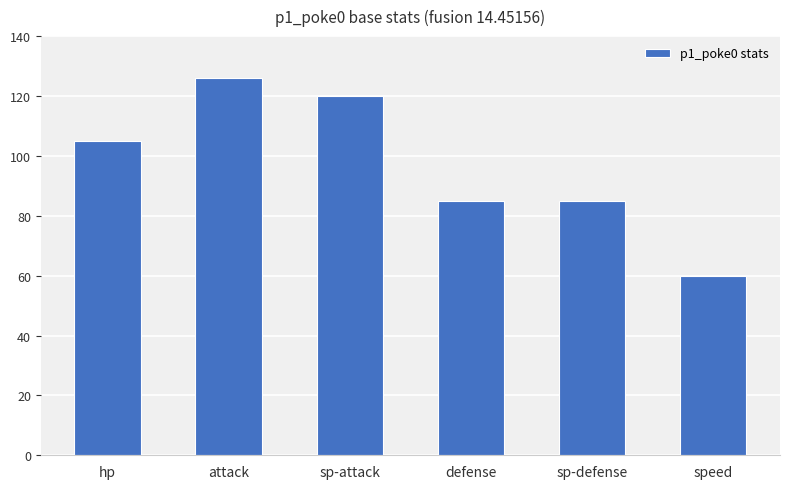

The value at sp-defense is 30. True or false?

False